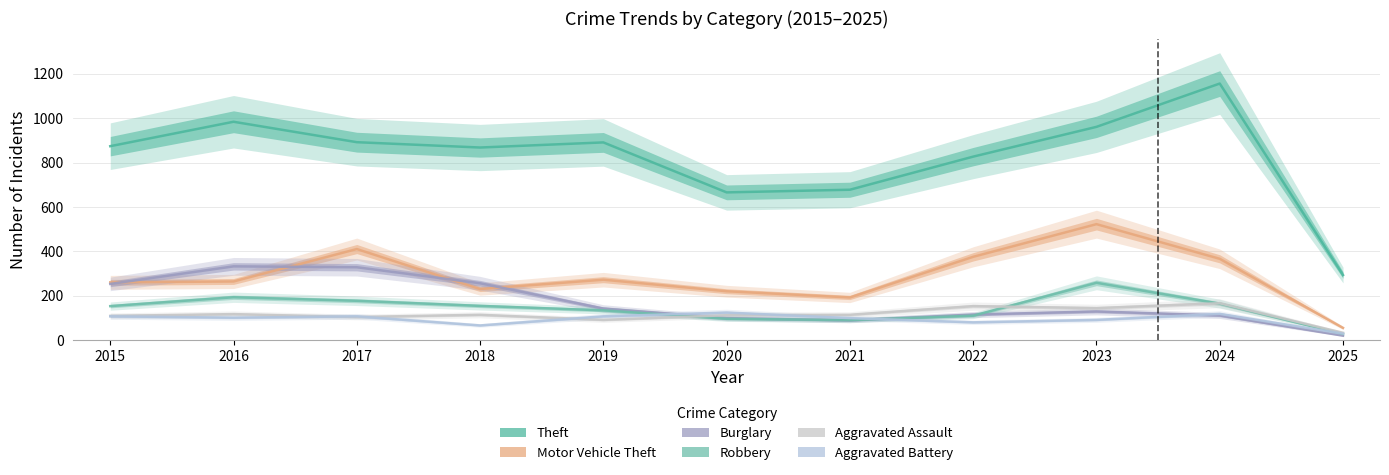

True or false: Theft and Motor Vehicle Theft cross at least once.

False